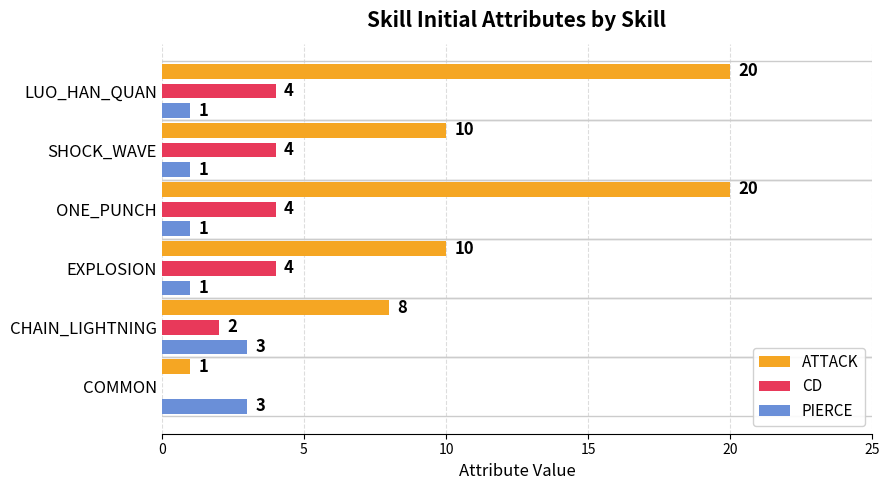

What is the sum of all CD values?

18